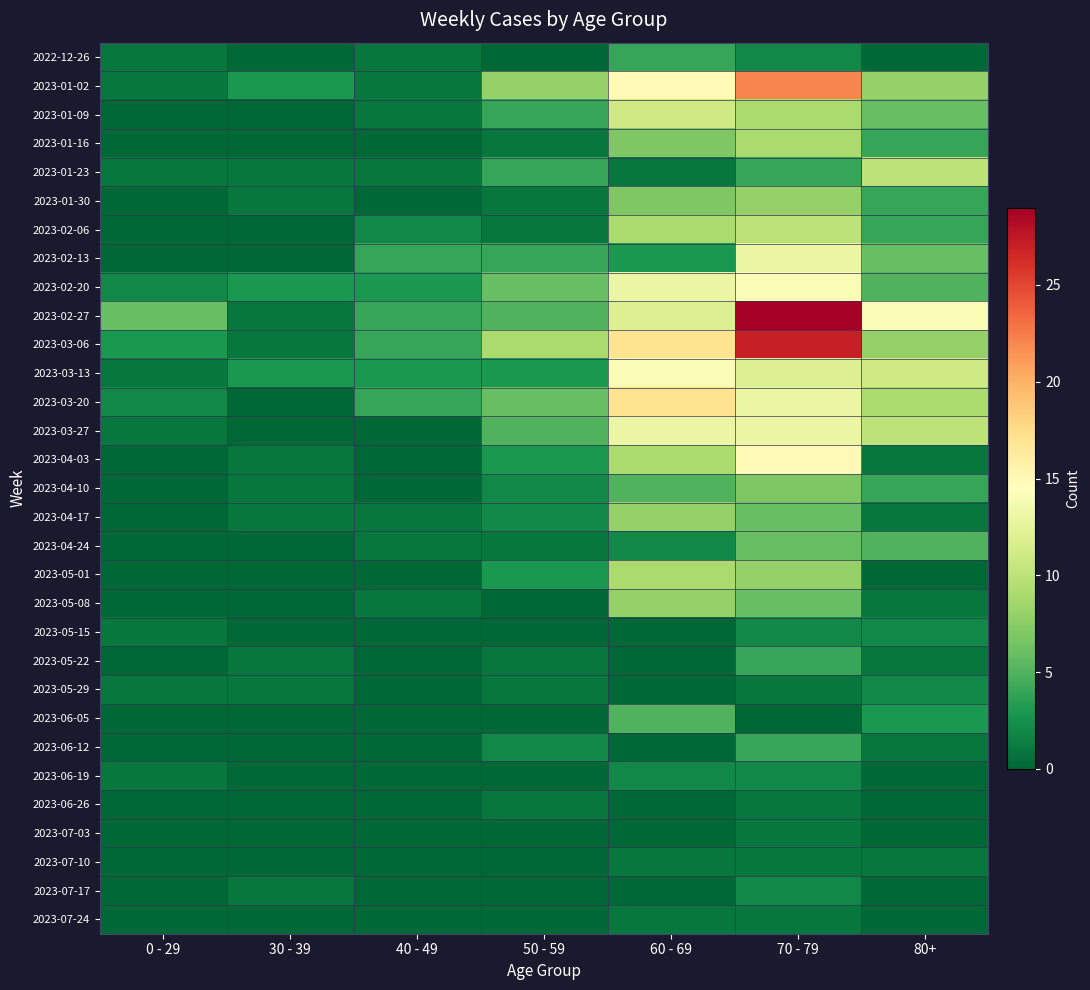

Reading left to right, what are all the values shown in this chart?

2022-12-26: 0 - 29=1	30 - 39=0	40 - 49=1	50 - 59=0	60 - 69=4	70 - 79=2	80+=0
2023-01-02: 0 - 29=1	30 - 39=3	40 - 49=1	50 - 59=8	60 - 69=15	70 - 79=22	80+=8
2023-01-09: 0 - 29=0	30 - 39=0	40 - 49=1	50 - 59=4	60 - 69=11	70 - 79=9	80+=6
2023-01-16: 0 - 29=0	30 - 39=0	40 - 49=0	50 - 59=1	60 - 69=7	70 - 79=9	80+=4
2023-01-23: 0 - 29=1	30 - 39=1	40 - 49=1	50 - 59=4	60 - 69=1	70 - 79=4	80+=10
2023-01-30: 0 - 29=0	30 - 39=1	40 - 49=0	50 - 59=1	60 - 69=7	70 - 79=8	80+=4
2023-02-06: 0 - 29=0	30 - 39=0	40 - 49=2	50 - 59=1	60 - 69=9	70 - 79=10	80+=4
2023-02-13: 0 - 29=0	30 - 39=0	40 - 49=4	50 - 59=4	60 - 69=3	70 - 79=13	80+=6
2023-02-20: 0 - 29=2	30 - 39=3	40 - 49=3	50 - 59=6	60 - 69=13	70 - 79=14	80+=5
2023-02-27: 0 - 29=6	30 - 39=1	40 - 49=4	50 - 59=5	60 - 69=12	70 - 79=29	80+=14
2023-03-06: 0 - 29=3	30 - 39=1	40 - 49=4	50 - 59=9	60 - 69=17	70 - 79=27	80+=8
2023-03-13: 0 - 29=1	30 - 39=3	40 - 49=3	50 - 59=3	60 - 69=14	70 - 79=12	80+=11
2023-03-20: 0 - 29=2	30 - 39=0	40 - 49=4	50 - 59=6	60 - 69=17	70 - 79=13	80+=9
2023-03-27: 0 - 29=1	30 - 39=0	40 - 49=0	50 - 59=5	60 - 69=13	70 - 79=13	80+=10
2023-04-03: 0 - 29=0	30 - 39=1	40 - 49=0	50 - 59=3	60 - 69=9	70 - 79=15	80+=1
2023-04-10: 0 - 29=0	30 - 39=1	40 - 49=0	50 - 59=2	60 - 69=5	70 - 79=7	80+=4
2023-04-17: 0 - 29=0	30 - 39=1	40 - 49=1	50 - 59=2	60 - 69=8	70 - 79=6	80+=1
2023-04-24: 0 - 29=0	30 - 39=0	40 - 49=1	50 - 59=1	60 - 69=2	70 - 79=6	80+=5
2023-05-01: 0 - 29=0	30 - 39=0	40 - 49=0	50 - 59=3	60 - 69=9	70 - 79=8	80+=0
2023-05-08: 0 - 29=0	30 - 39=0	40 - 49=1	50 - 59=0	60 - 69=8	70 - 79=6	80+=1
2023-05-15: 0 - 29=1	30 - 39=0	40 - 49=0	50 - 59=0	60 - 69=0	70 - 79=2	80+=2
2023-05-22: 0 - 29=0	30 - 39=1	40 - 49=0	50 - 59=1	60 - 69=0	70 - 79=4	80+=1
2023-05-29: 0 - 29=1	30 - 39=1	40 - 49=0	50 - 59=1	60 - 69=0	70 - 79=1	80+=2
2023-06-05: 0 - 29=0	30 - 39=0	40 - 49=0	50 - 59=0	60 - 69=5	70 - 79=0	80+=3
2023-06-12: 0 - 29=0	30 - 39=0	40 - 49=0	50 - 59=2	60 - 69=0	70 - 79=4	80+=1
2023-06-19: 0 - 29=1	30 - 39=0	40 - 49=0	50 - 59=0	60 - 69=2	70 - 79=2	80+=0
2023-06-26: 0 - 29=0	30 - 39=0	40 - 49=0	50 - 59=1	60 - 69=0	70 - 79=1	80+=0
2023-07-03: 0 - 29=0	30 - 39=0	40 - 49=0	50 - 59=0	60 - 69=0	70 - 79=1	80+=0
2023-07-10: 0 - 29=0	30 - 39=0	40 - 49=0	50 - 59=0	60 - 69=1	70 - 79=1	80+=1
2023-07-17: 0 - 29=0	30 - 39=1	40 - 49=0	50 - 59=0	60 - 69=0	70 - 79=2	80+=0
2023-07-24: 0 - 29=0	30 - 39=0	40 - 49=0	50 - 59=0	60 - 69=1	70 - 79=1	80+=0